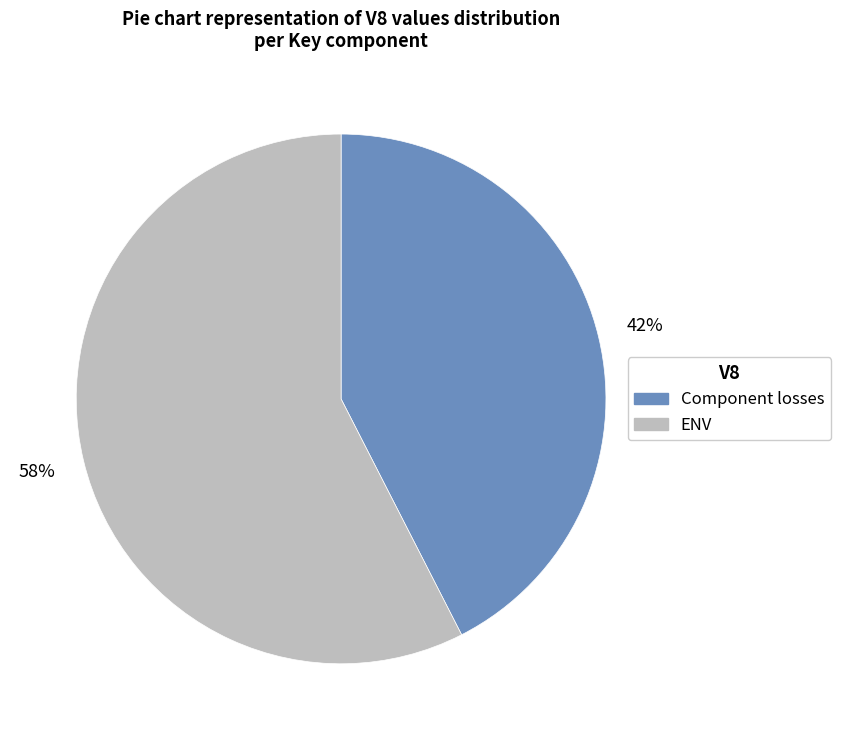

To the nearest percent, what is the average slice percentage?

50%